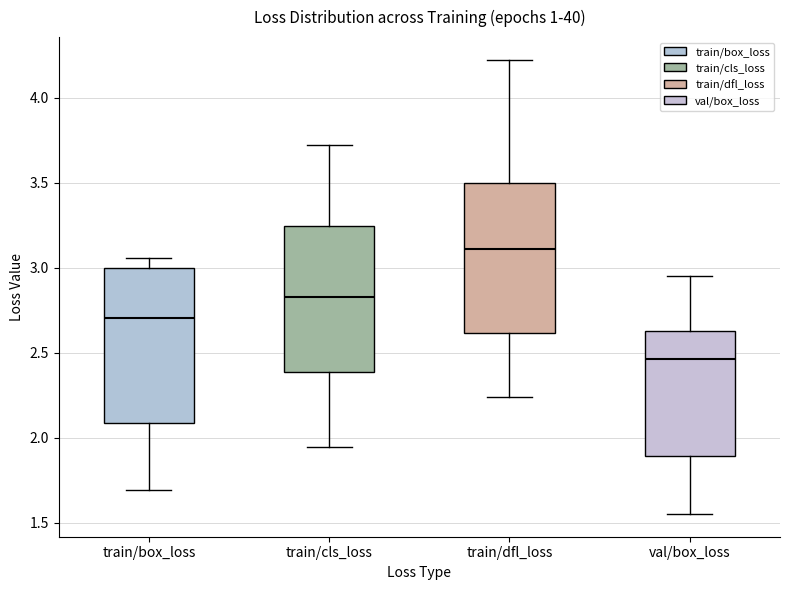

Reading left to right, read every box against the y-axis: the position of its median line, the range the box covers, and the ends of its whiskers. The values are not printed on the chart, so give them approximately, as read against the axis.

train/box_loss: median 2.70, box 2.10 to 3.00, whiskers 1.70 to 3.05
train/cls_loss: median 2.85, box 2.40 to 3.25, whiskers 1.95 to 3.70
train/dfl_loss: median 3.10, box 2.60 to 3.50, whiskers 2.25 to 4.20
val/box_loss: median 2.45, box 1.90 to 2.65, whiskers 1.55 to 2.95